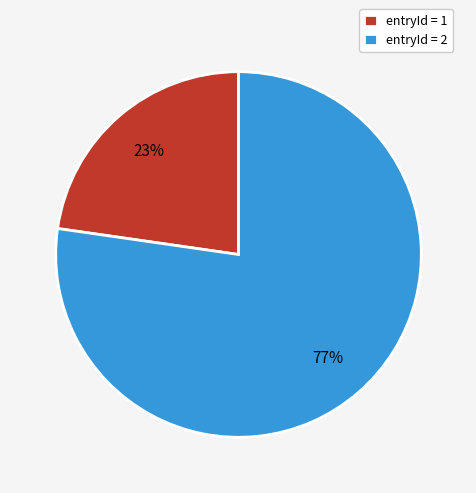

Which category has the smallest portion of the pie?

entryId = 1